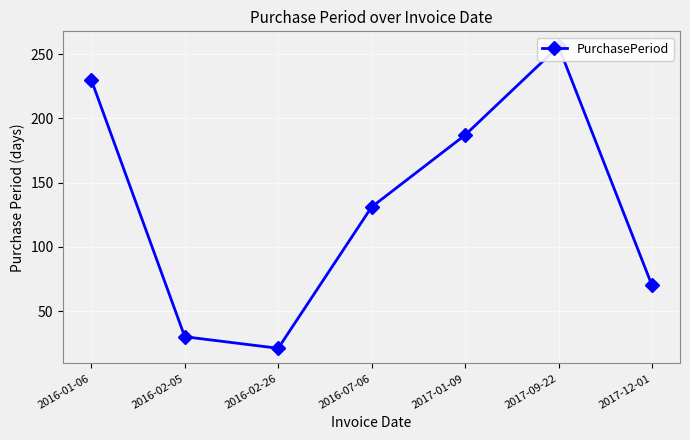

What position from the right is 2016-07-06?

4